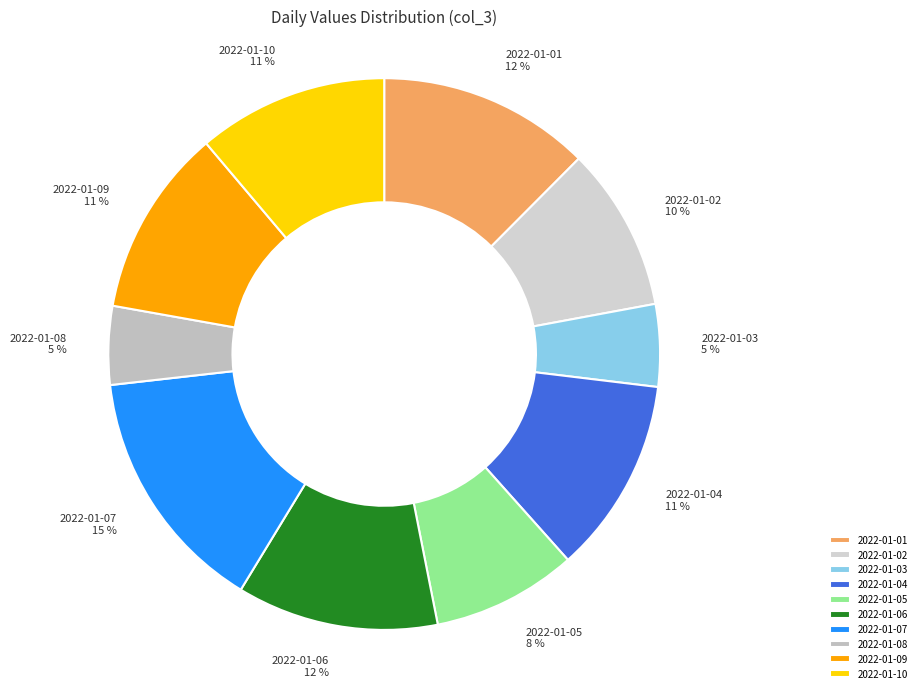

The 2022-01-10 slice represents 11% of the pie. True or false?

True